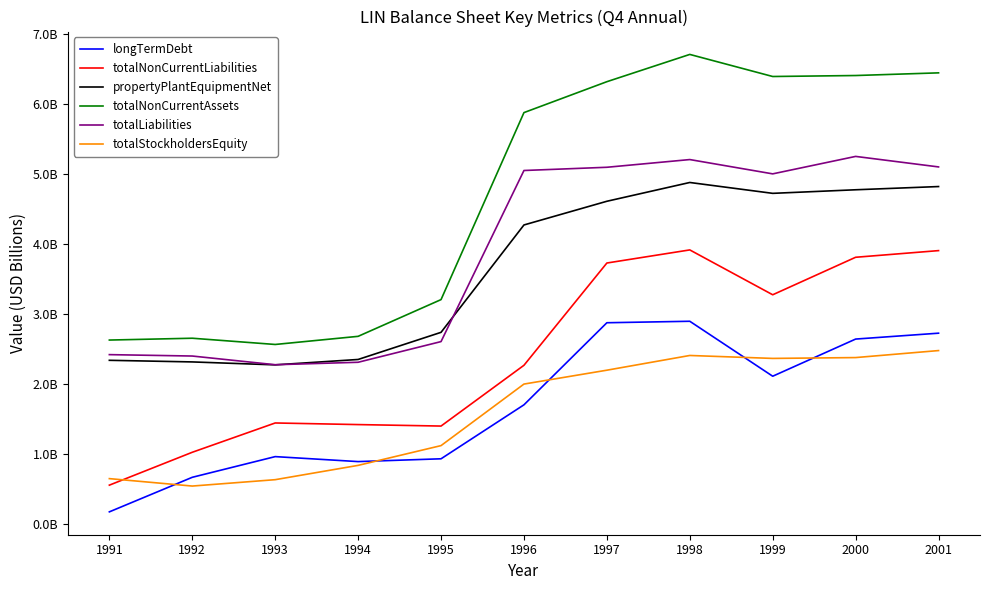

What are all the series names shown in the legend?

longTermDebt, totalNonCurrentLiabilities, propertyPlantEquipmentNet, totalNonCurrentAssets, totalLiabilities, totalStockholdersEquity